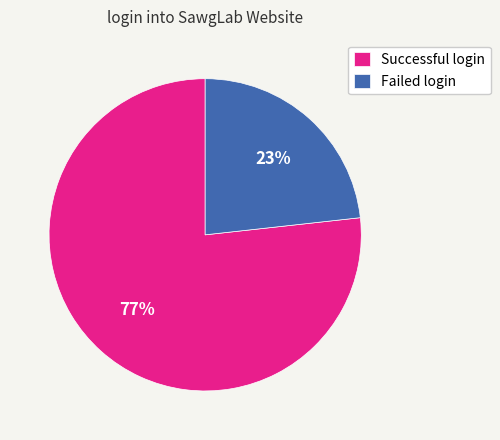

Which slice represents more than half of the pie?

Successful login